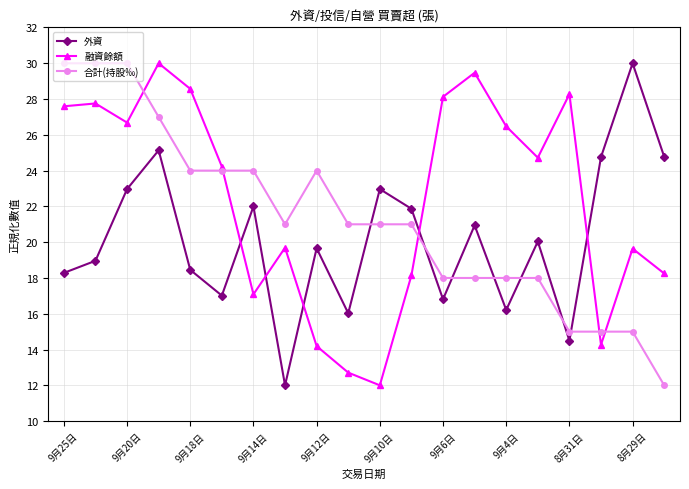

True or false: 外資 and 融資餘額 cross at least once.

True